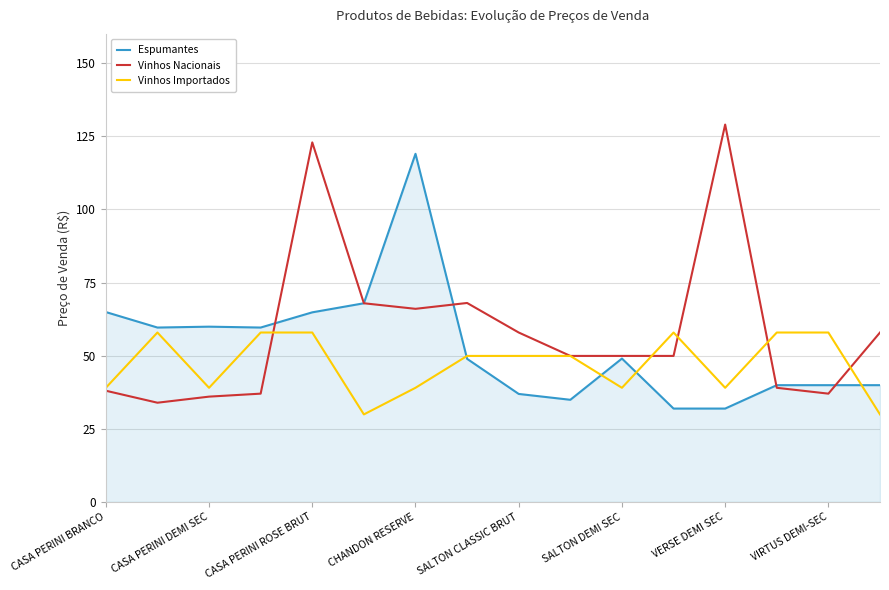

What is the lowest value of the Vinhos Importados series?

29.9